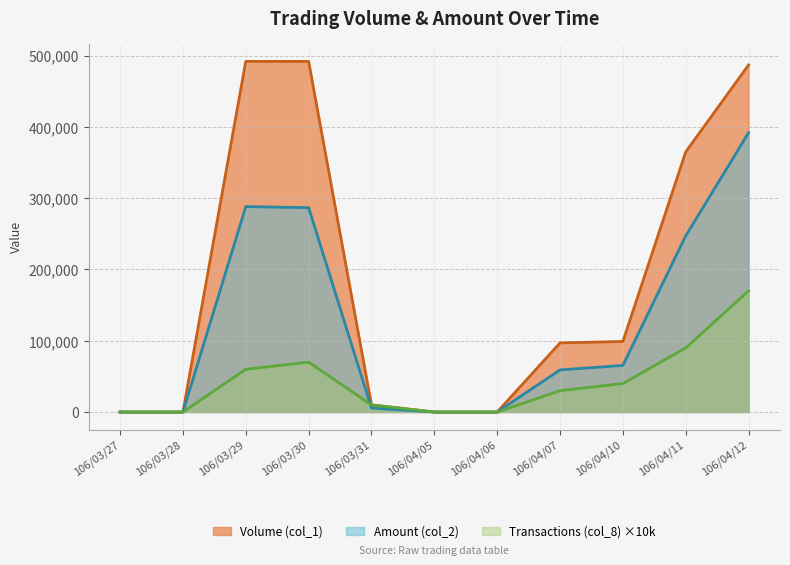

Which series has the largest total across all categories?

Volume (col_1)